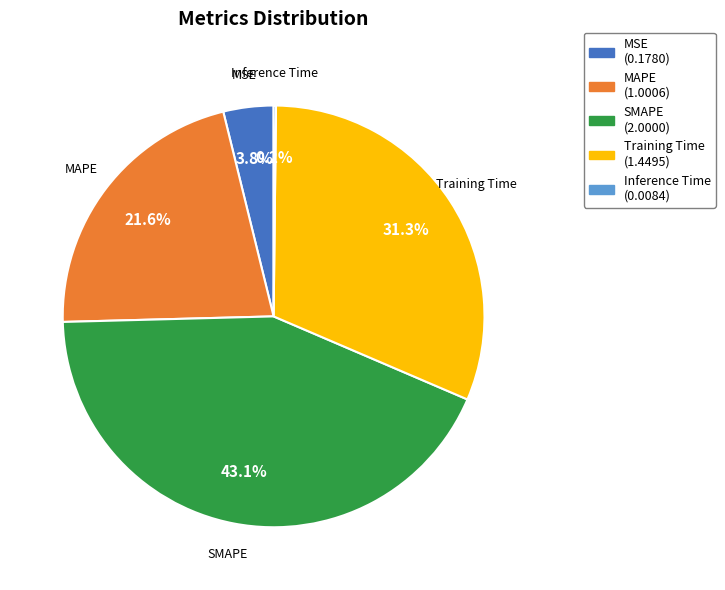

The MSE slice represents 4% of the pie. True or false?

True